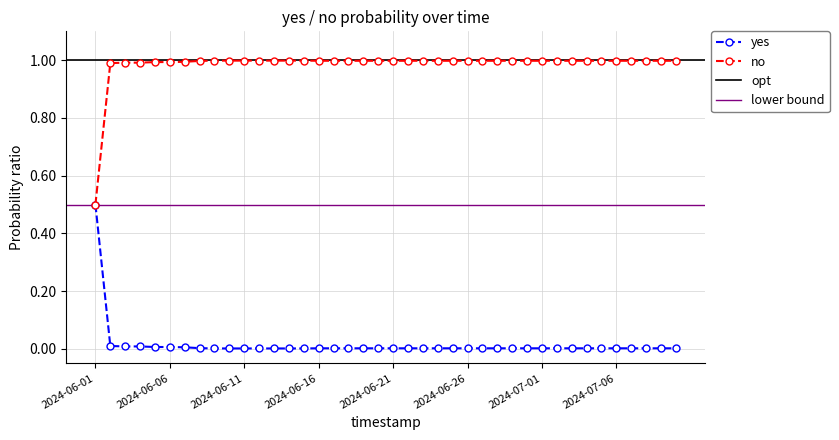

How many lines are shown in the chart?

2